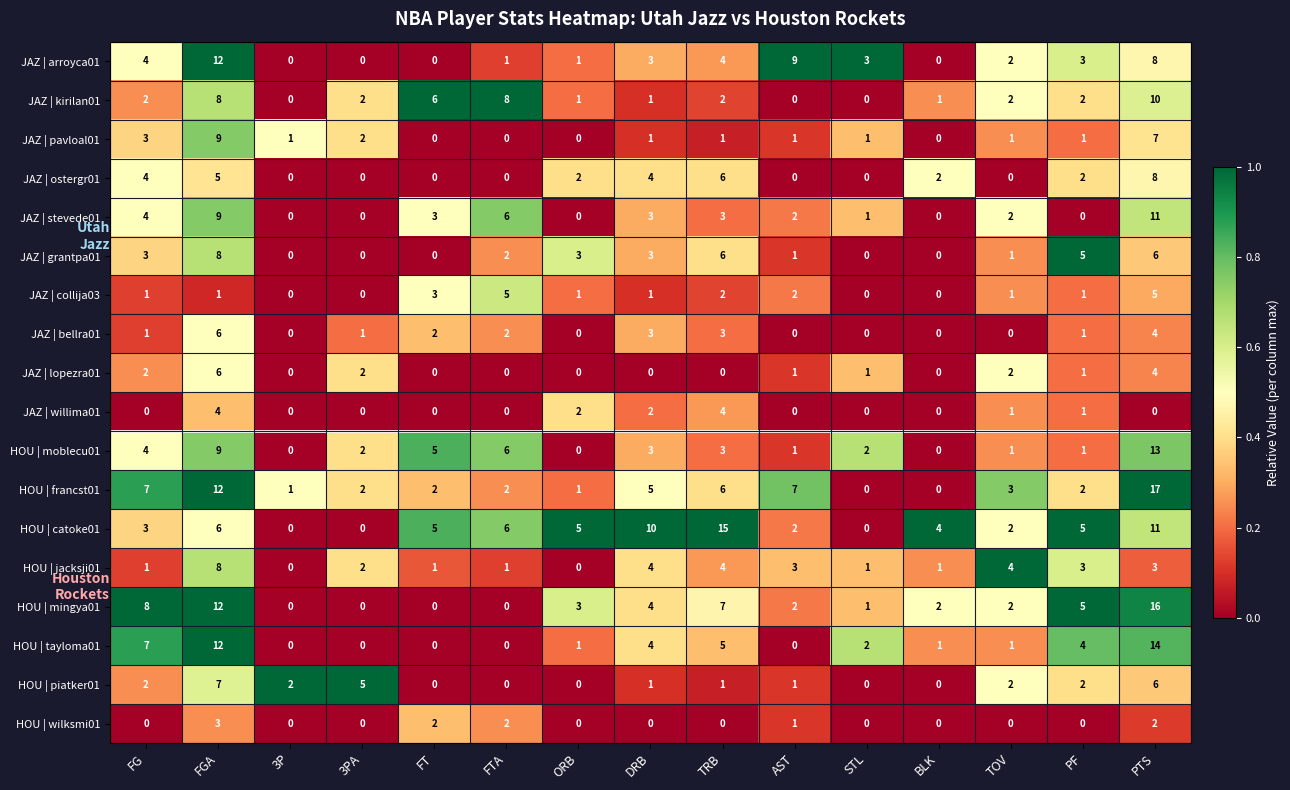

At which label does JAZ | grantpa01 first exceed 2?

FG